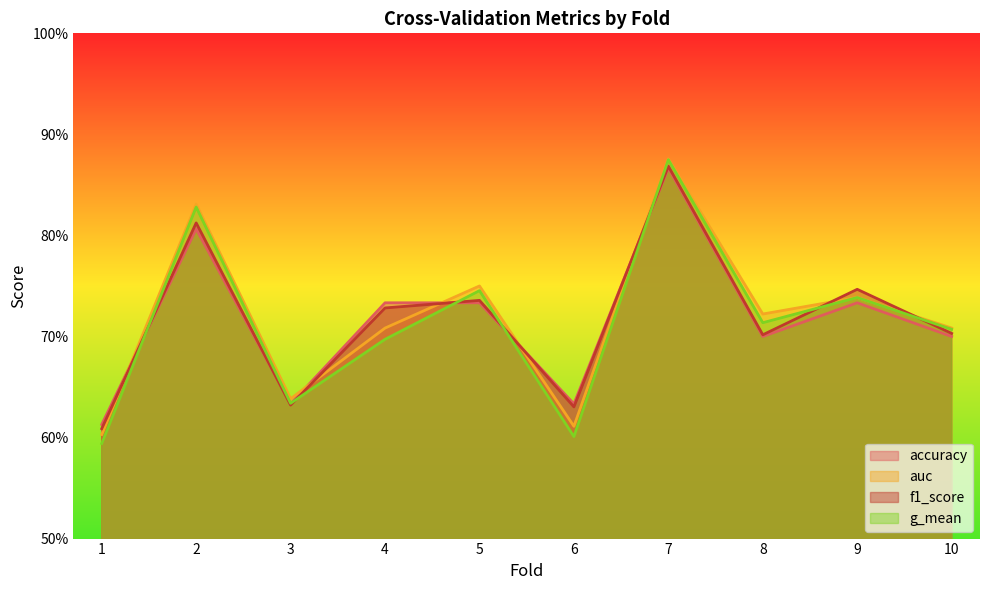

True or false: f1_score has more than 2 interior local peaks.

True